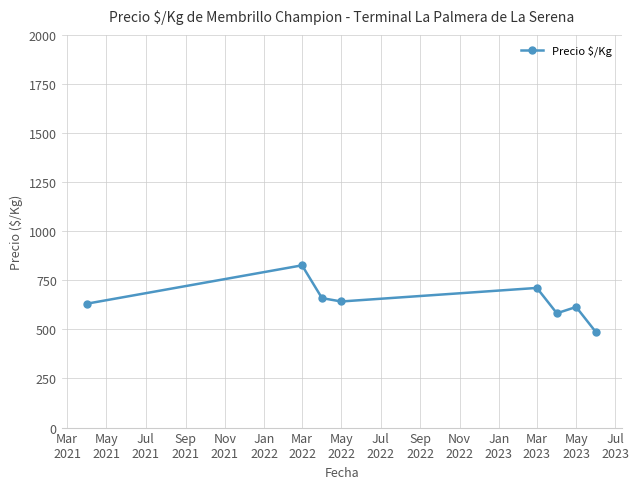

What is the value of the 4th point from the left?

642